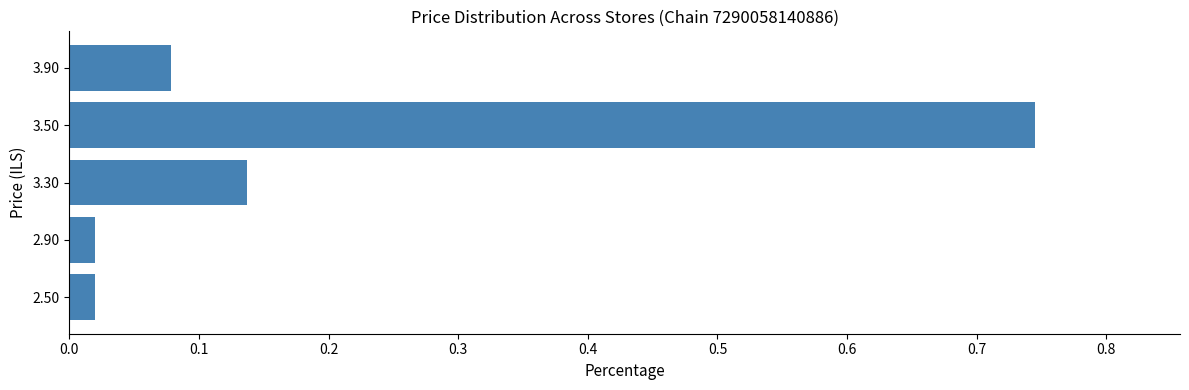

The chart shows a value of 0.0 at 3.90. True or false?

False